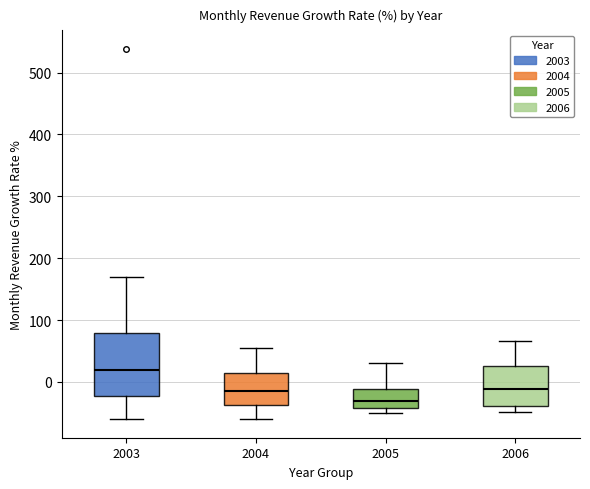

Reading left to right, transcribe this box plot: for each box, give where its median line is, the range the box spans, and where its two whiskers end, as read against the y-axis. The values are not printed on the chart, so give them approximately, as read against the axis.

2003: median 20, box -20 to 80, whiskers -60 to 170
2004: median -20, box -40 to 10, whiskers -60 to 60
2005: median -30, box -40 to -10, whiskers -50 to 30
2006: median -10, box -40 to 30, whiskers -50 to 70